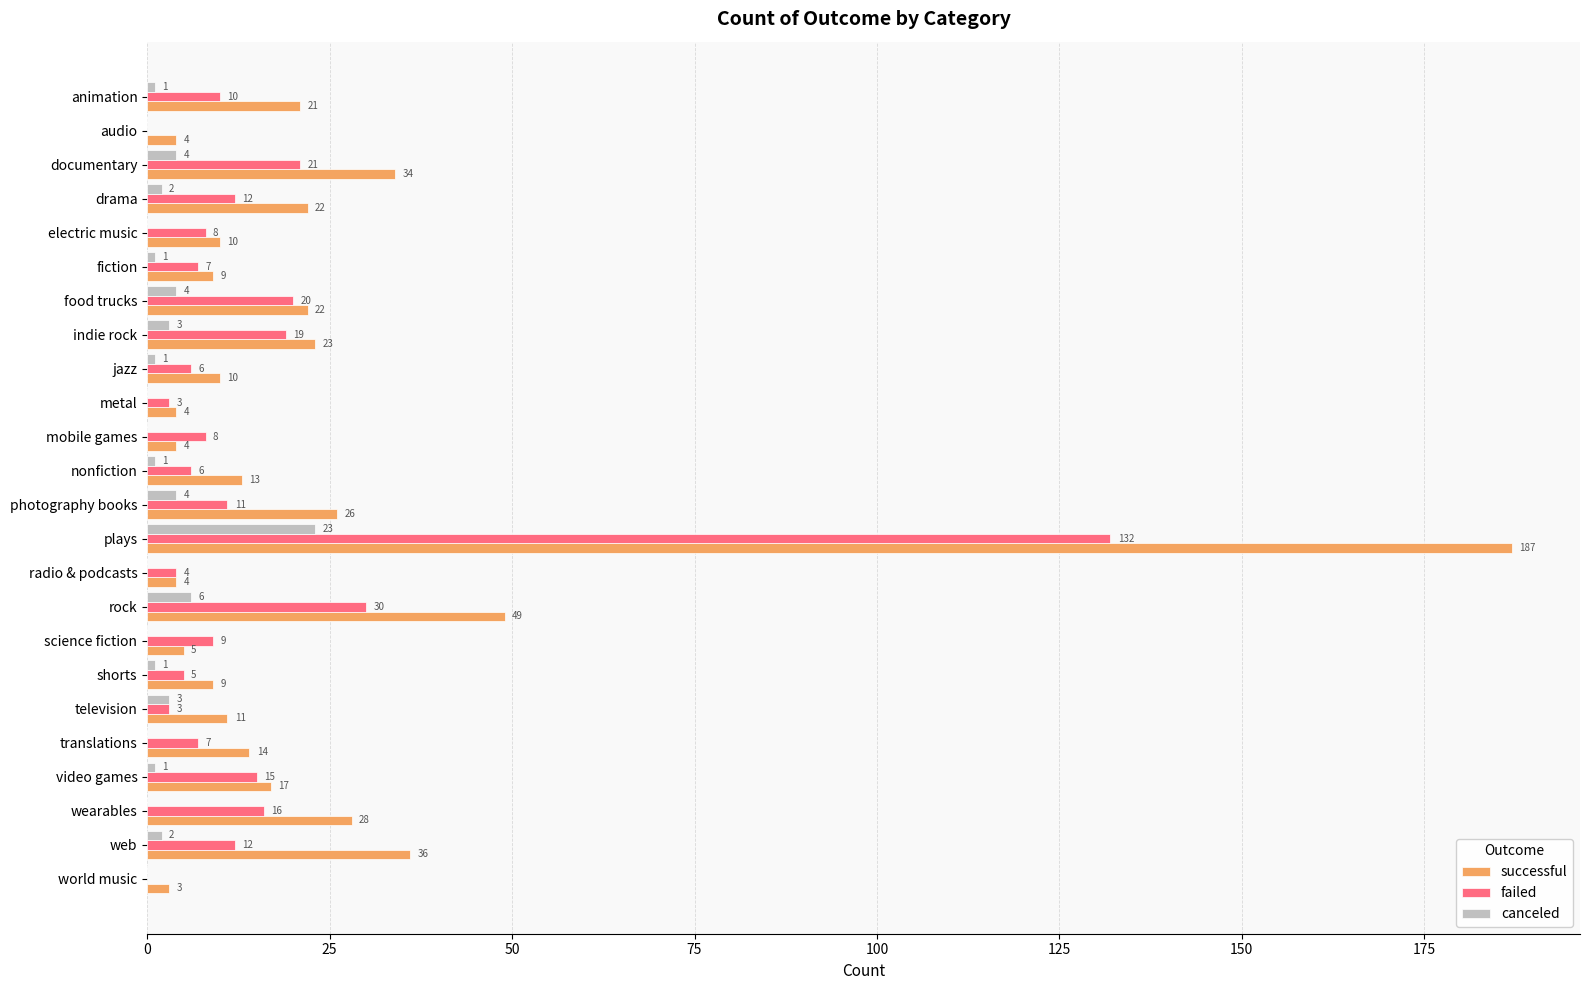

Where is canceled nearest to the value 11?

rock